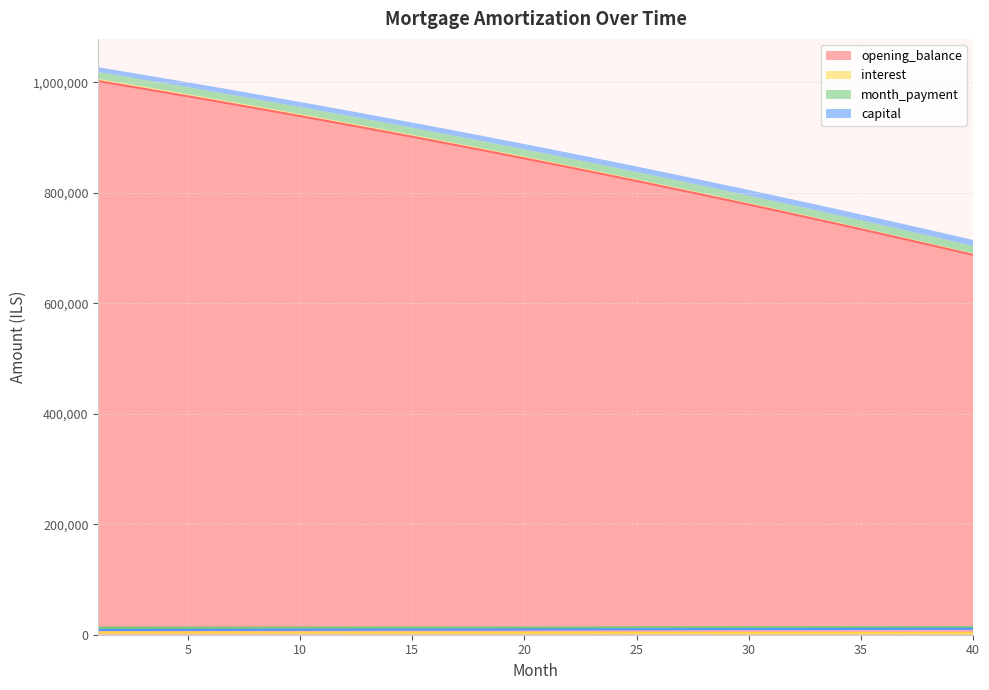

Reading left to right, list all the values displayed in this chart.

opening_balance: 1=1001833.3	2=995055.6	3=988215.5	4=981312.7	5=974346.6	6=967316.9	7=960223.3	8=953065.2	9=945842.2	10=938554.0	11=931200.2	12=923780.2	13=916293.7	14=908740.2	15=901119.3	16=893430.6	17=885673.7	18=877847.0	19=869953.2	20=861988.8	21=853954.4	22=845849.5	23=837673.6	24=829426.4	25=821107.3	26=812715.9	27=804251.7	28=795714.3	29=787103.2	30=778417.9	31=769657.9	32=760822.8	33=751912.1	34=742925.3	35=733861.9	36=724721.4	37=715503.4	38=706207.3	39=696832.7	40=687379.0
interest: 1=3965.6	2=3938.8	3=3911.7	4=3884.4	5=3856.8	6=3829.0	7=3800.9	8=3772.6	9=3744.0	10=3715.1	11=3686.0	12=3656.6	13=3627.0	14=3597.1	15=3566.9	16=3536.5	17=3505.8	18=3474.8	19=3443.6	20=3412.0	21=3380.2	22=3348.2	23=3315.8	24=3283.2	25=3250.2	26=3217.0	27=3183.5	28=3149.7	29=3115.6	30=3081.2	31=3046.6	32=3011.6	33=2976.3	34=2940.8	35=2904.9	36=2868.7	37=2832.2	38=2795.4	39=2758.3	40=2720.9
month_payment: 1=12564.2	2=12587.3	3=12610.3	4=12633.5	5=12656.6	6=12679.8	7=12703.1	8=12726.4	9=12749.7	10=12773.1	11=12796.5	12=12819.9	13=12843.5	14=12867.0	15=12890.6	16=12914.2	17=12937.9	18=12961.6	19=12985.4	20=13009.2	21=13033.0	22=13056.9	23=13080.9	24=13104.8	25=13128.9	26=13152.9	27=13177.0	28=13201.2	29=13225.4	30=13249.7	31=13274.0	32=13298.3	33=13322.7	34=13347.1	35=13371.6	36=13396.1	37=13420.6	38=13445.2	39=13469.9	40=13494.6
capital: 1=8598.6	2=8648.5	3=8698.6	4=8749.1	5=8799.8	6=8850.9	7=8902.2	8=8953.8	9=9005.7	10=9058.0	11=9110.5	12=9163.3	13=9216.5	14=9269.9	15=9323.6	16=9377.7	17=9432.1	18=9486.8	19=9541.8	20=9597.1	21=9652.8	22=9708.8	23=9765.1	24=9821.7	25=9878.6	26=9935.9	27=9993.6	28=10051.5	29=10109.8	30=10168.4	31=10227.4	32=10286.7	33=10346.4	34=10406.3	35=10466.7	36=10527.4	37=10588.4	38=10649.8	39=10711.6	40=10773.7